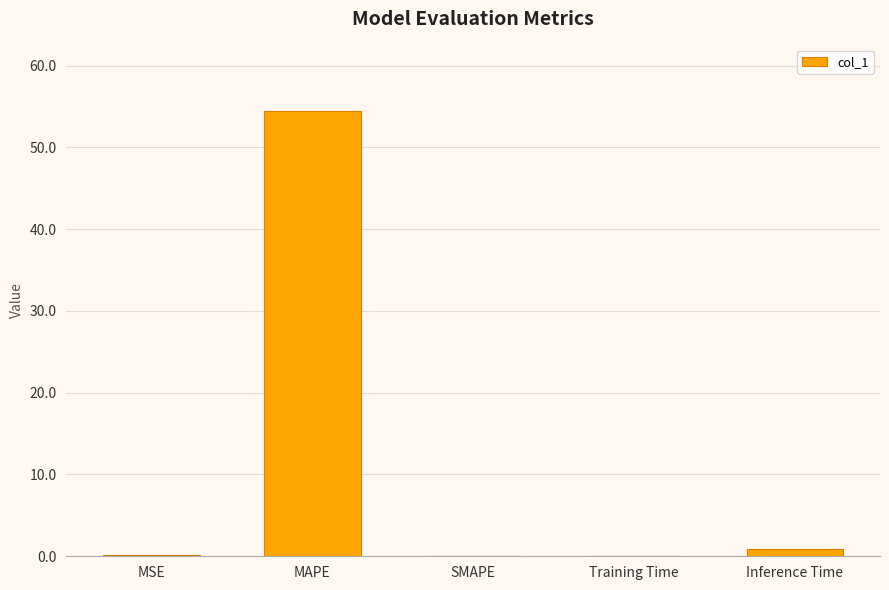

The chart shows a value of 0.9 at Inference Time. True or false?

True